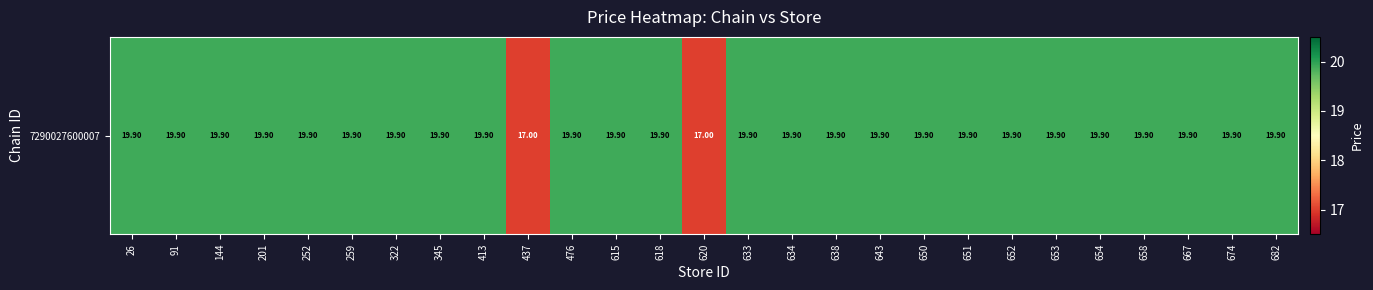

Between 674 and 620, which is larger?

674